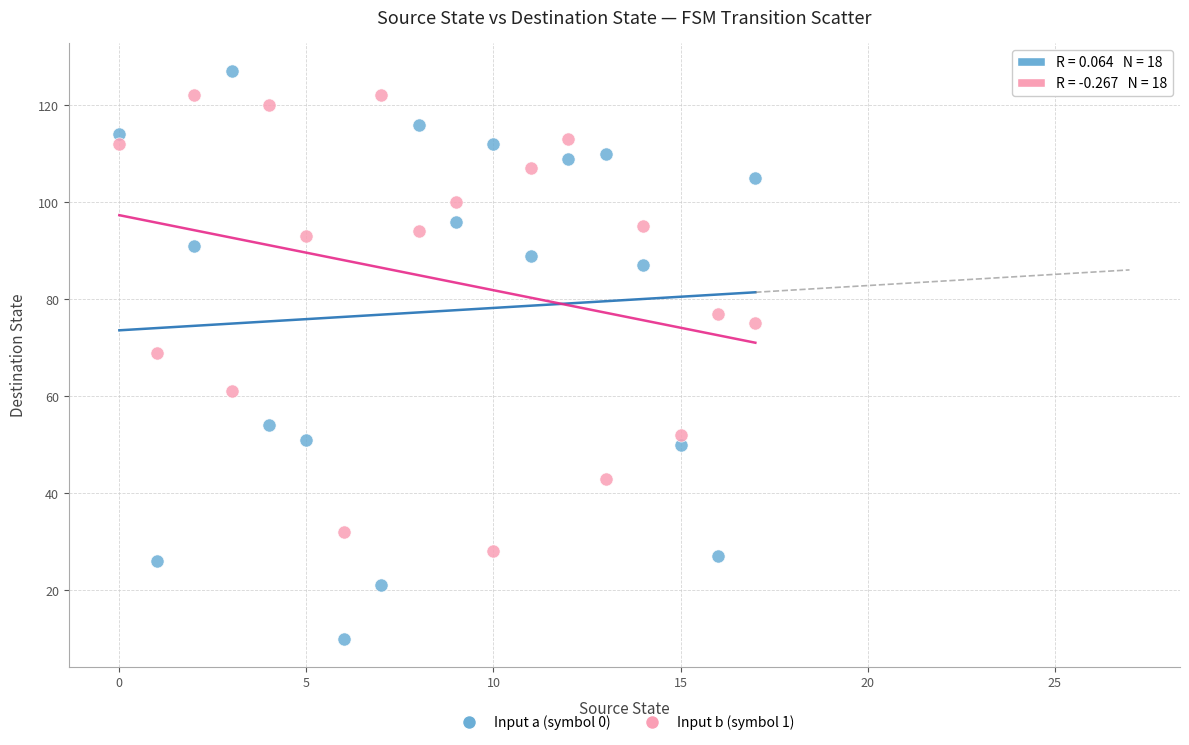

Which series reaches the minimum Y coordinate?

Input a (symbol 0)